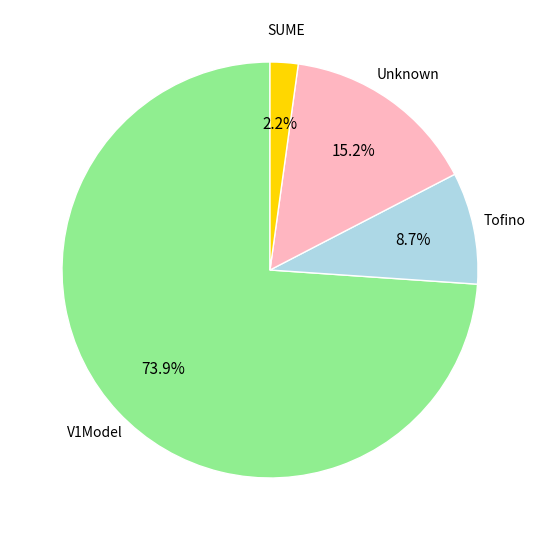

Does any single category account for the majority?

Yes